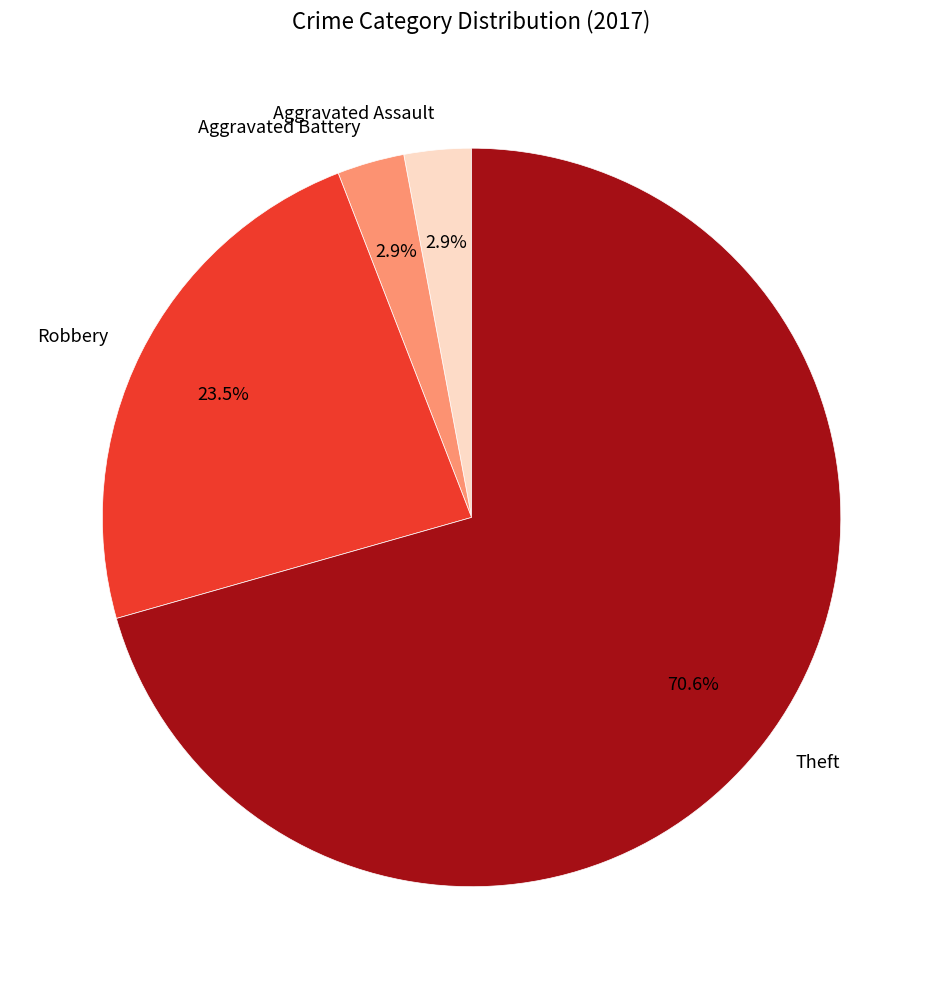

Which category accounts for the majority?

Theft